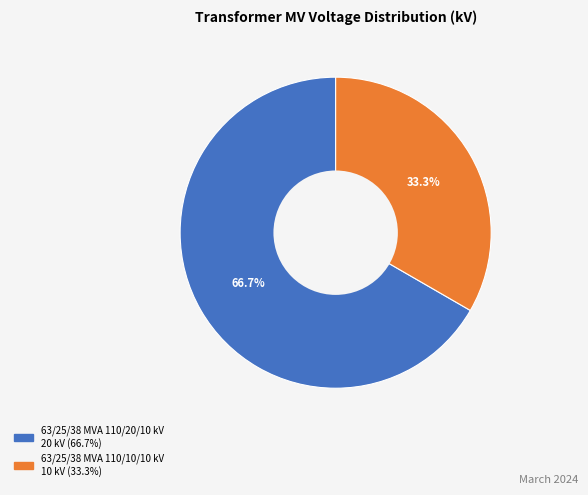

What is the total percentage of 63/25/38 MVA 110/10/10 kV and 63/25/38 MVA 110/20/10 kV?

100.0%